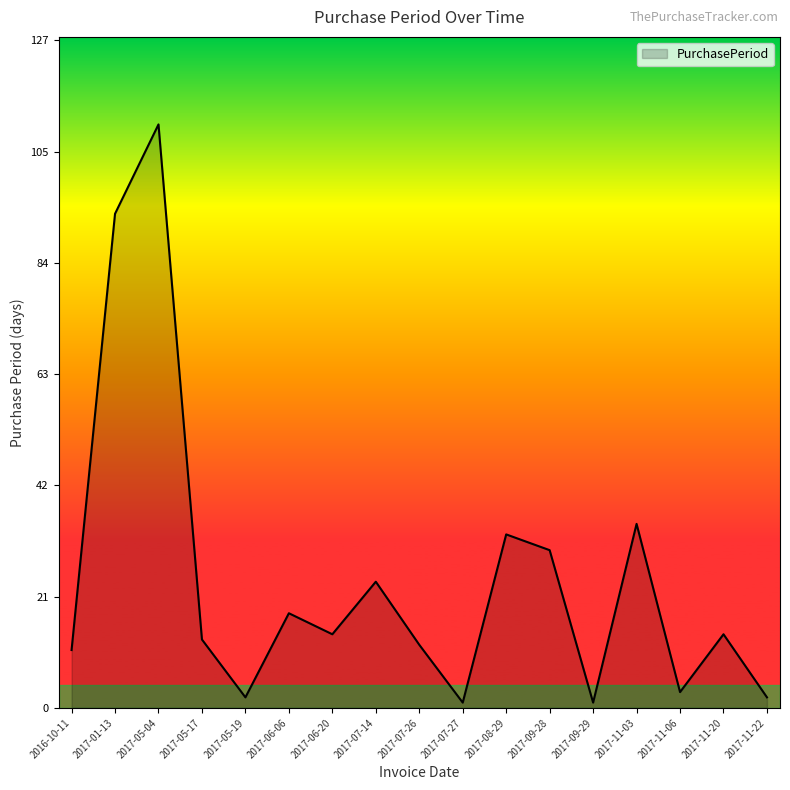

Reading left to right, transcribe all the data shown in this chart.

11	94	111	13	2	18	14	24	12	1	33	30	1	35	3	14	2